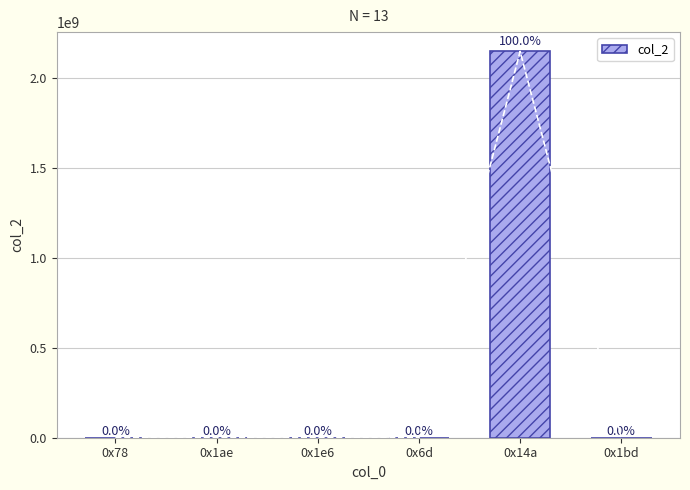

What is the smallest value displayed?

168